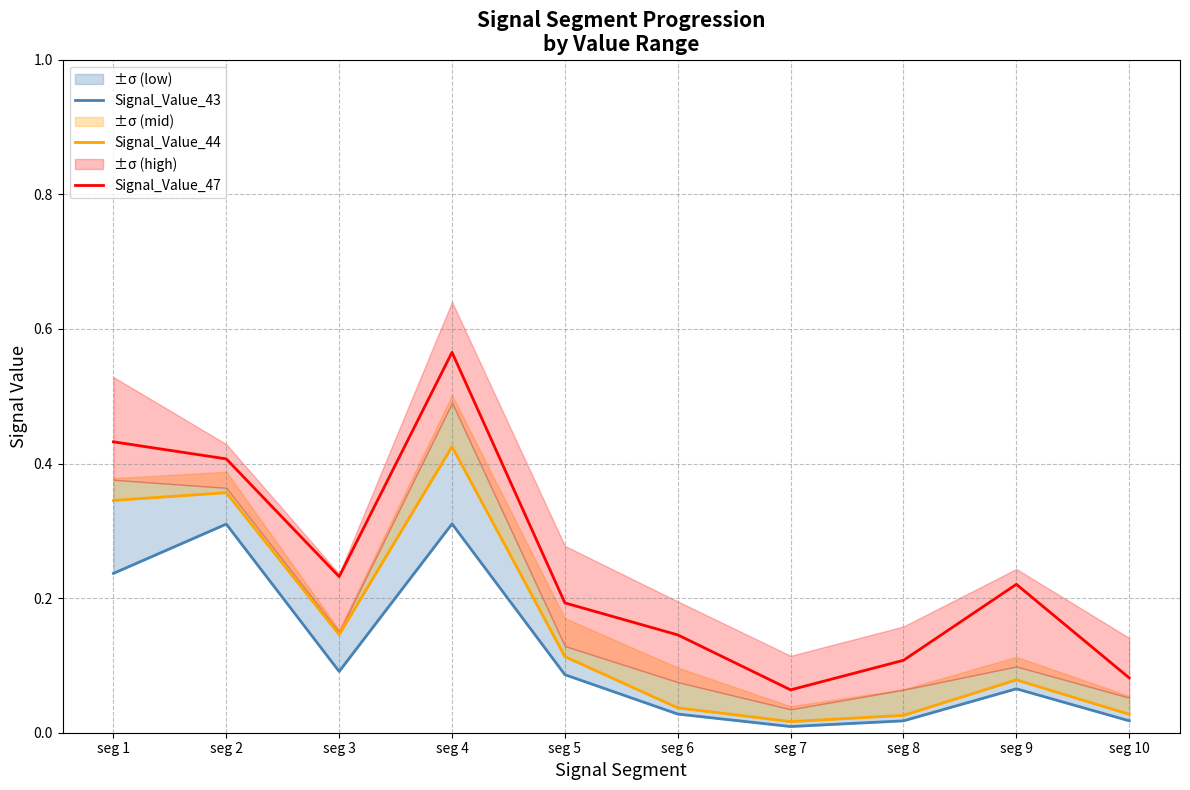

Rank the categories by Signal_Value_44 value from highest to lowest.

seg 4, seg 2, seg 1, seg 3, seg 5, seg 9, seg 6, seg 10, seg 8, seg 7